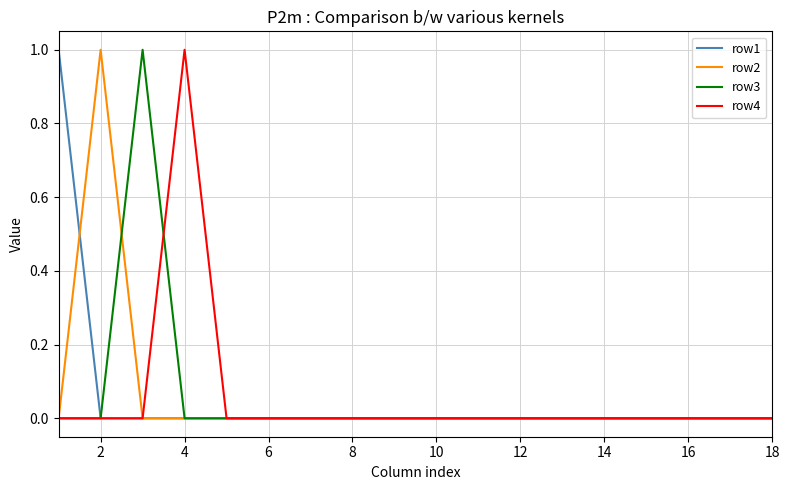

Count the number of data series in this chart.

4